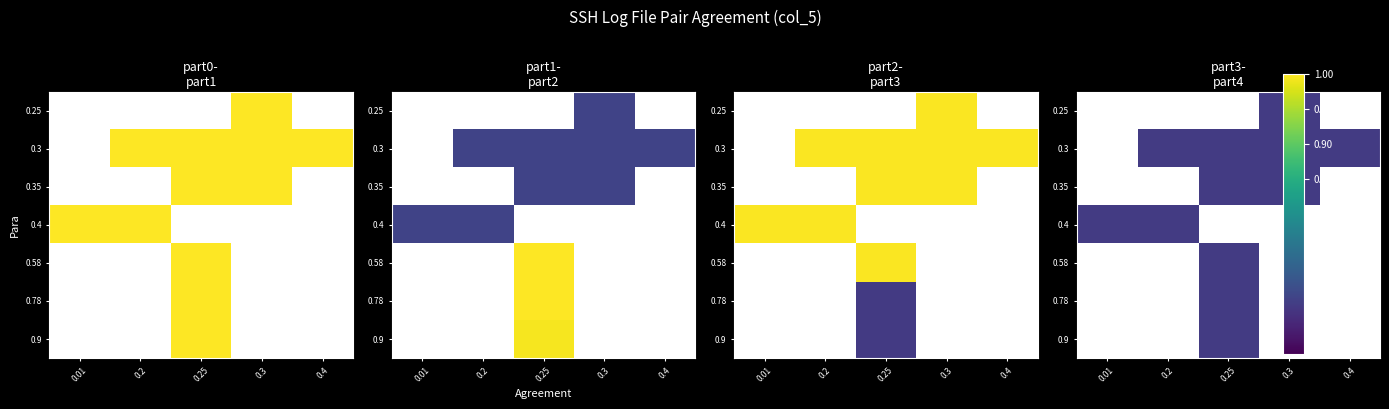

How many distinct data groups are displayed?

7